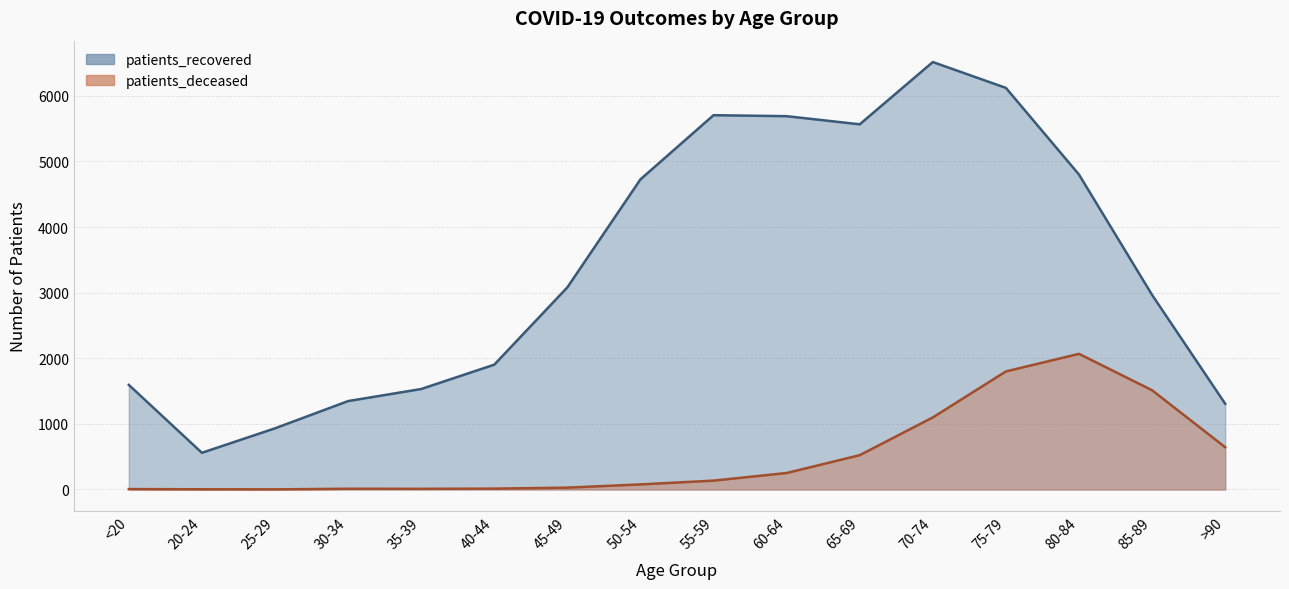

What is the sum of all patients_deceased values?

8179